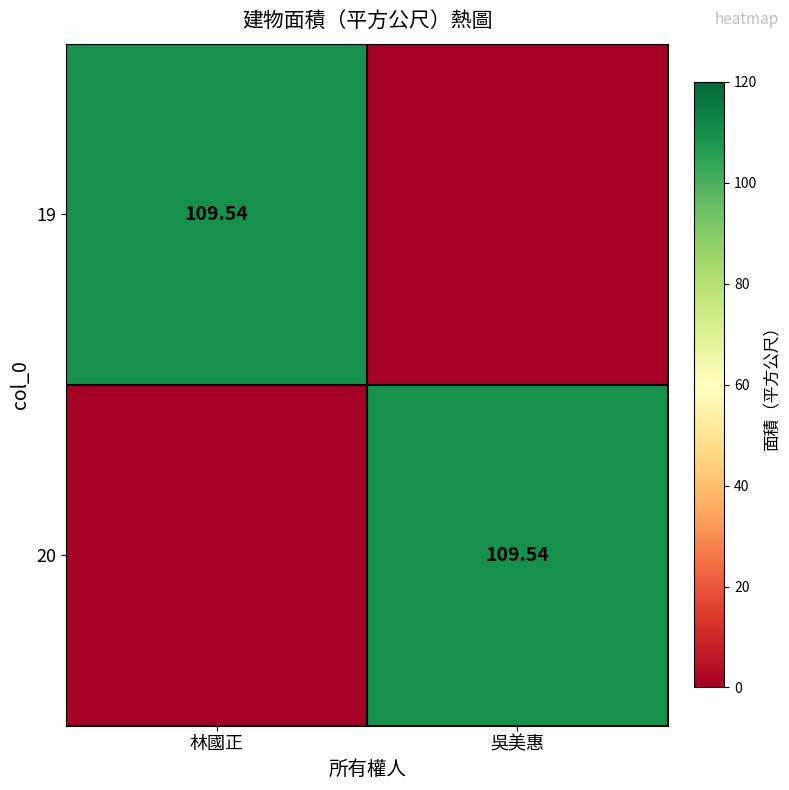

How many data points in 20 are above 109?

1